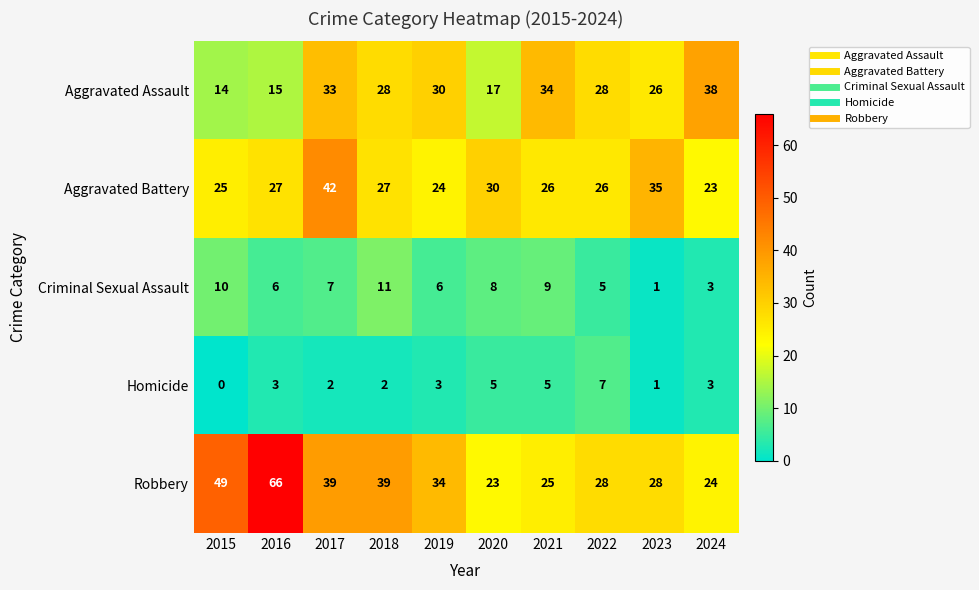

What is the total value across all series at 2024?

91